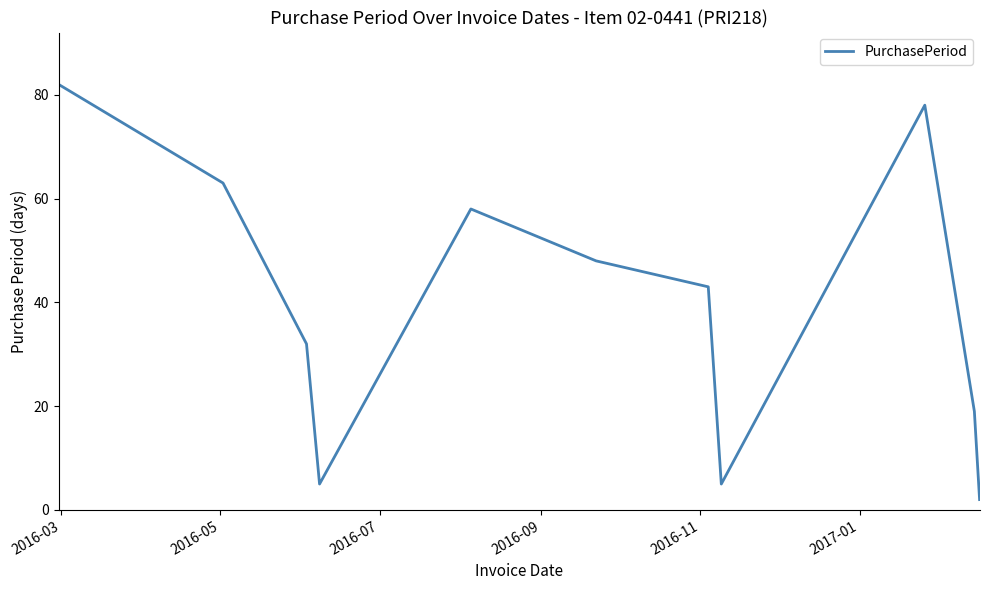

Reading left to right, extract all data points from this chart.

82	63	32	5	58	48	43	5	78	19	2